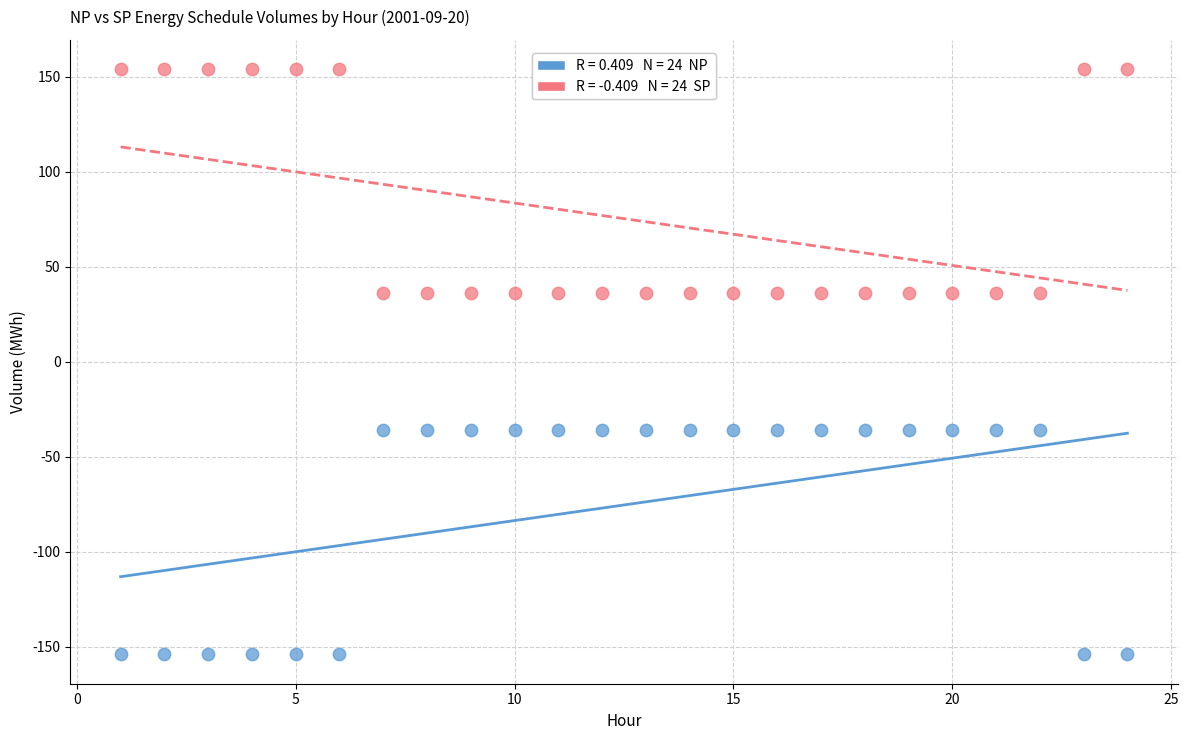

Across all data points, what is the range of X values (max minus min)?

23